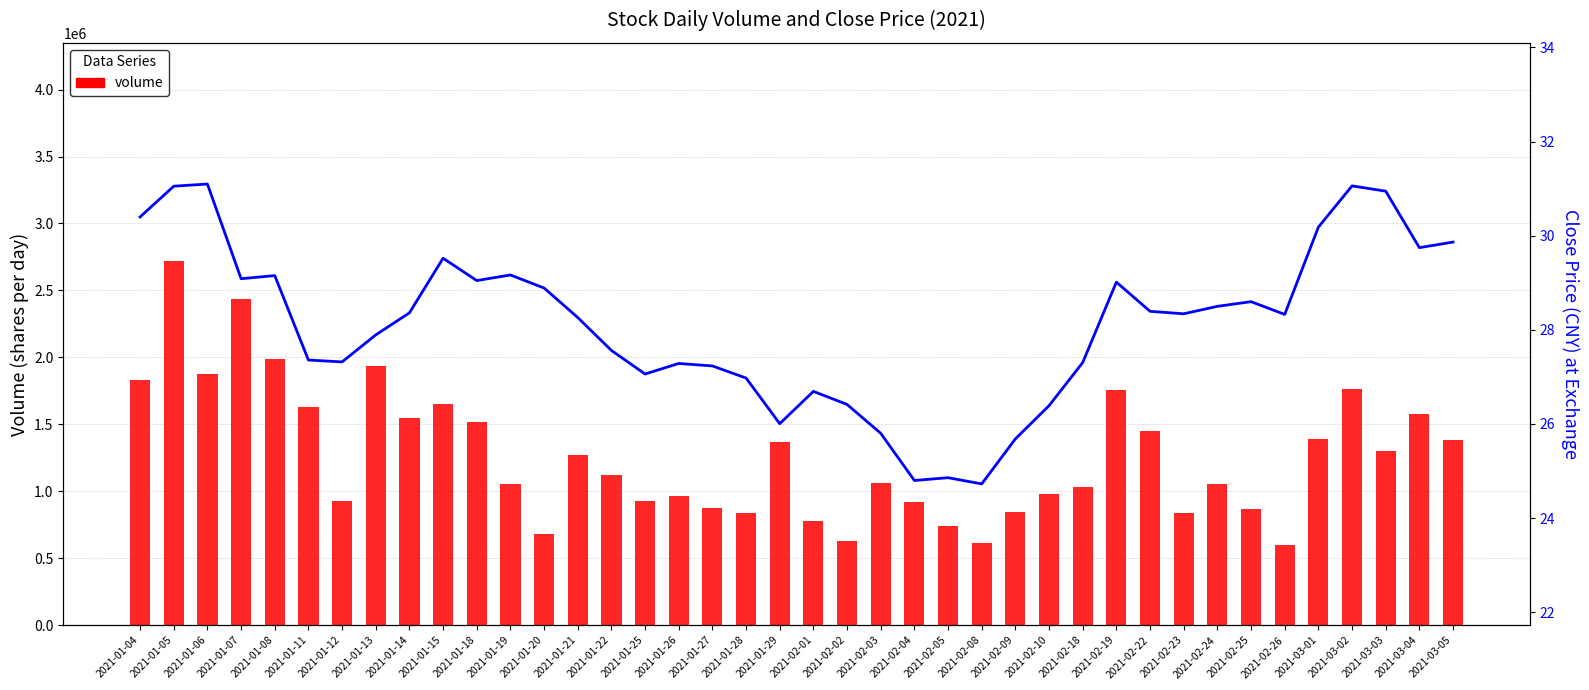

Rank the categories by volume value from lowest to highest.

2021-02-26, 2021-02-08, 2021-02-02, 2021-01-20, 2021-02-05, 2021-02-01, 2021-01-28, 2021-02-23, 2021-02-09, 2021-02-25, 2021-01-27, 2021-02-04, 2021-01-12, 2021-01-25, 2021-01-26, 2021-02-10, 2021-02-18, 2021-01-19, 2021-02-24, 2021-02-03, 2021-01-22, 2021-01-21, 2021-03-03, 2021-01-29, 2021-03-05, 2021-03-01, 2021-02-22, 2021-01-18, 2021-01-14, 2021-03-04, 2021-01-11, 2021-01-15, 2021-02-19, 2021-03-02, 2021-01-04, 2021-01-06, 2021-01-13, 2021-01-08, 2021-01-07, 2021-01-05